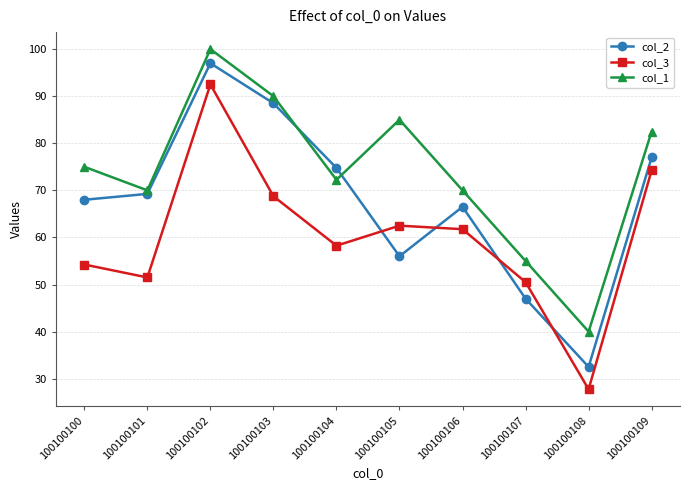

Which label corresponds to the largest value in the chart?

100100102